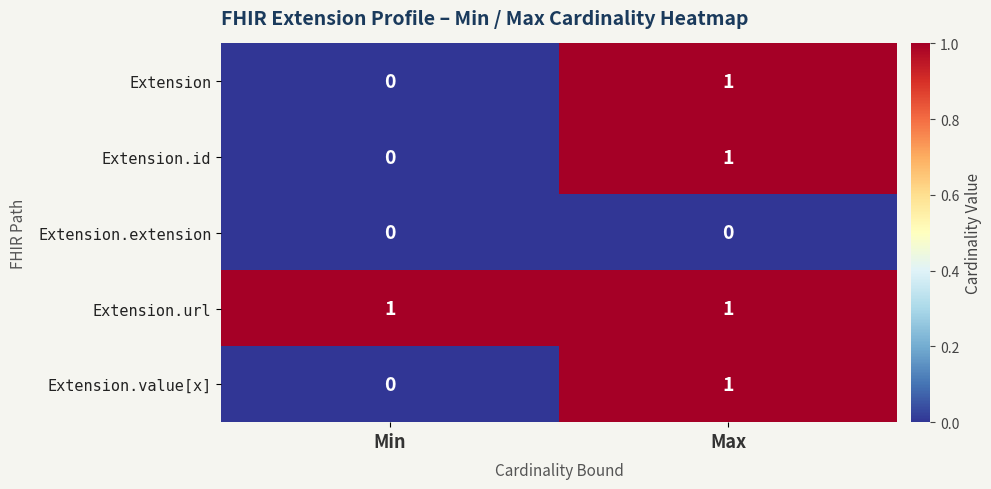

At which category is the sum across all series the highest?

Max